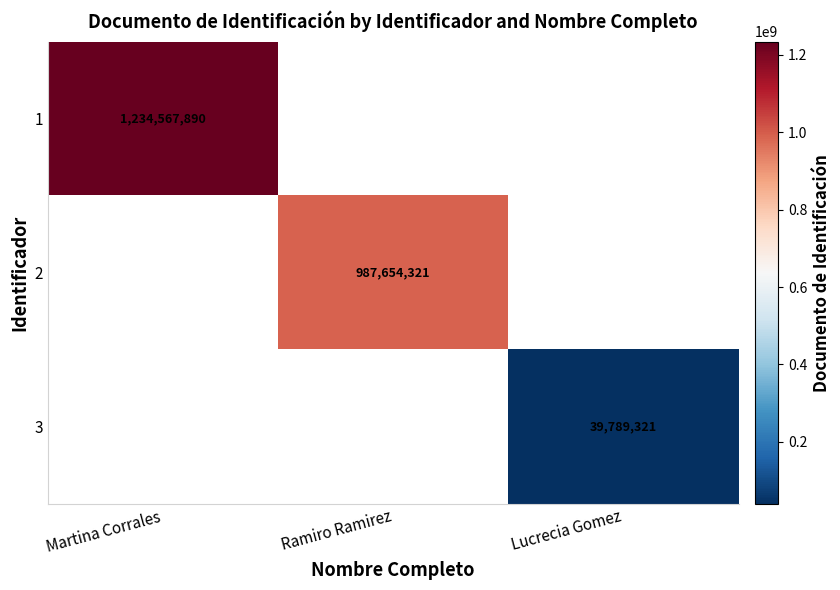

Is it true that 2 equals 987654321 at Ramiro Ramirez?

True